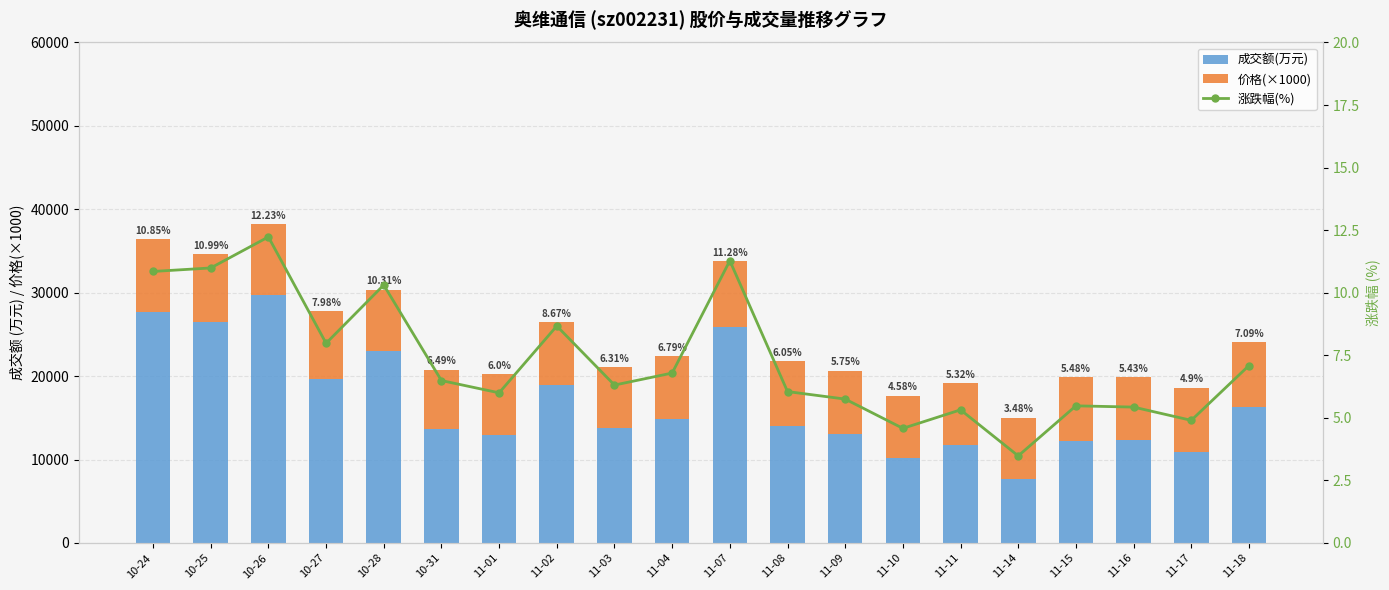

Between 10-28 and 11-17, which series saw the biggest shift?

成交额(万元)